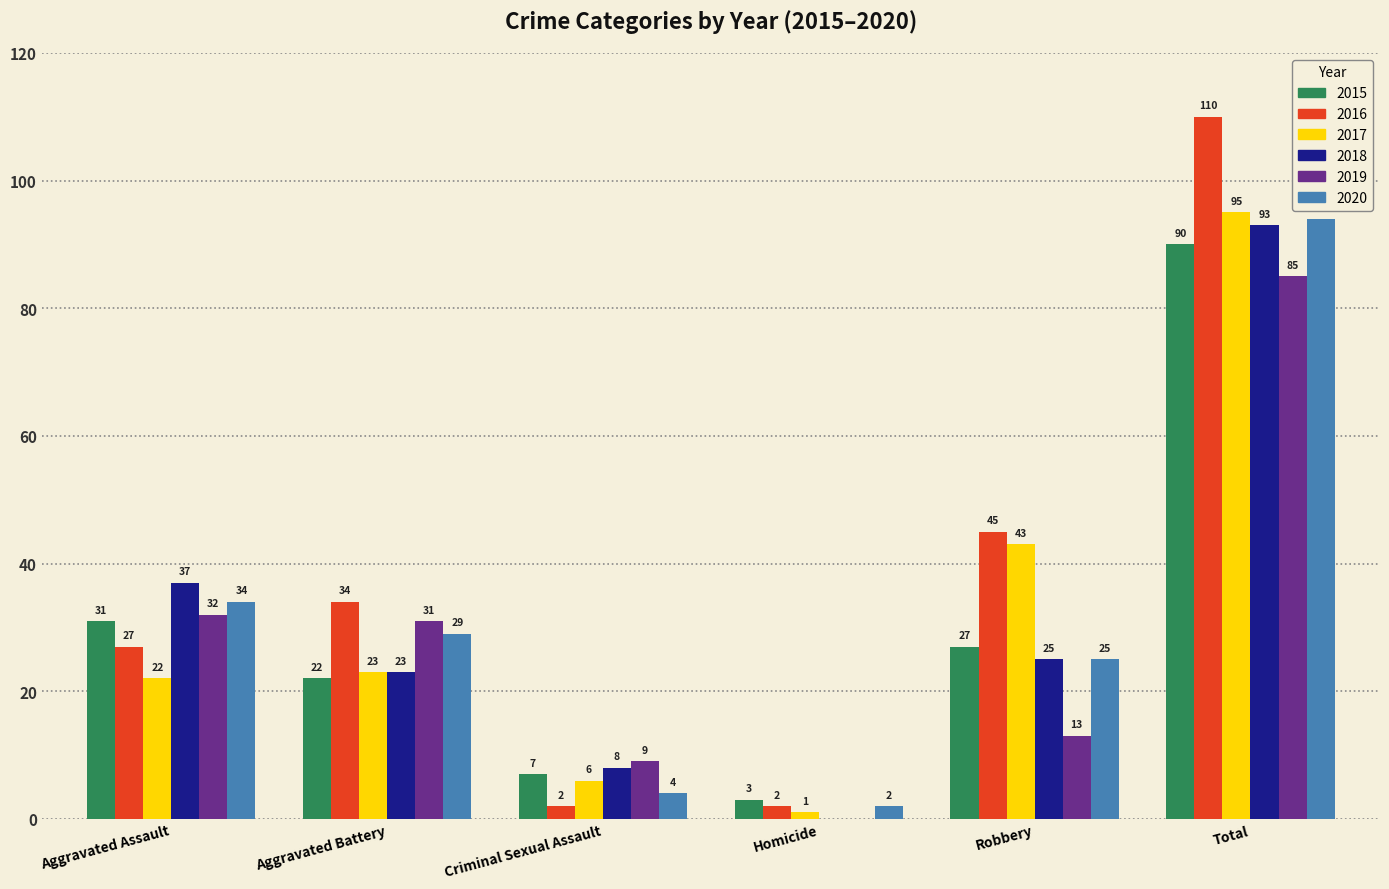

At which label does 2015 reach its peak?

Total